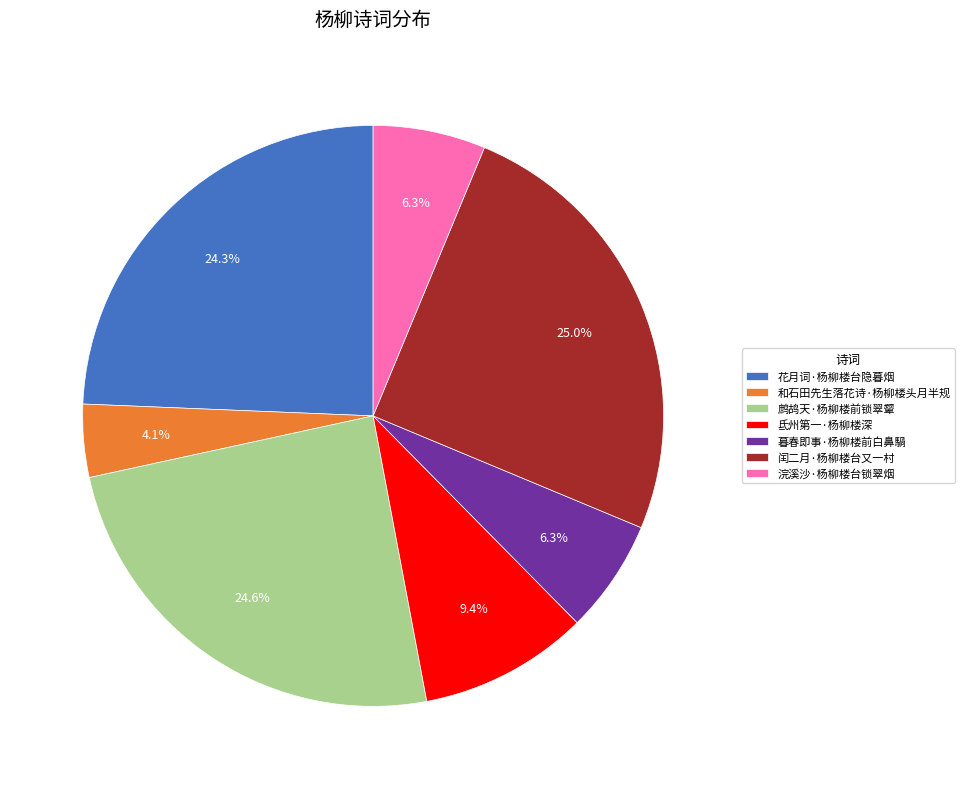

Between 暮春即事·杨柳楼前白鼻騧 and 花月词·杨柳楼台隐暮烟, which is larger?

花月词·杨柳楼台隐暮烟